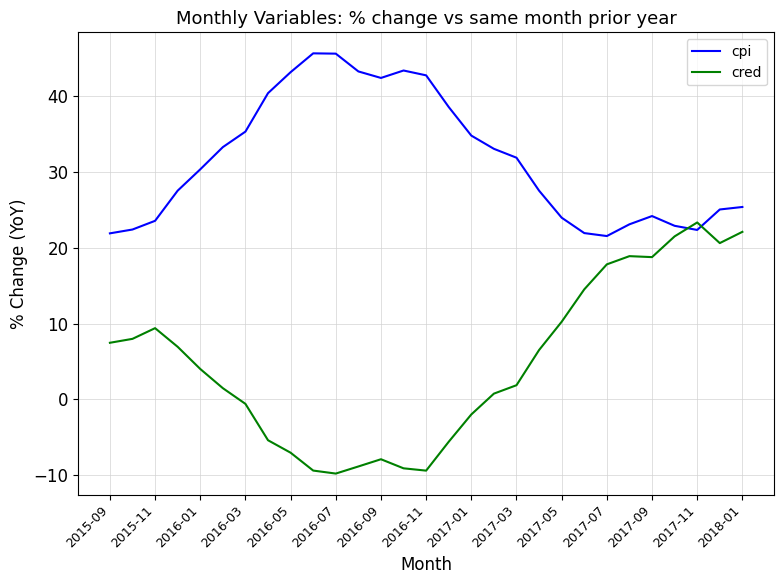

How many lines are shown in the chart?

2